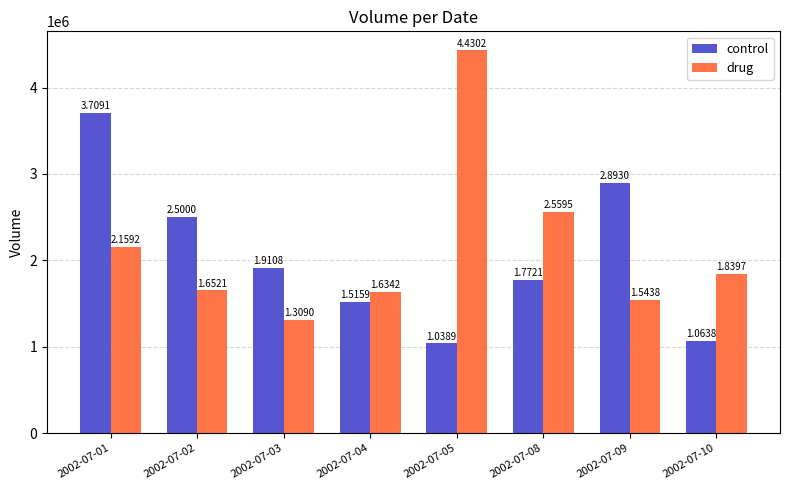

What are all the series names shown in the legend?

control, drug